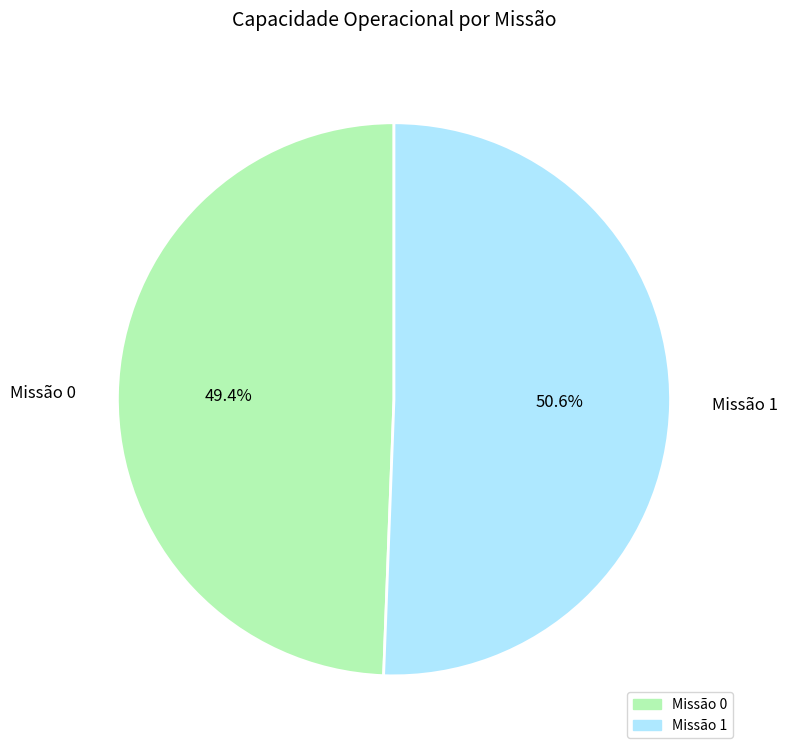

Rank the categories by value from highest to lowest.

Missão 1, Missão 0